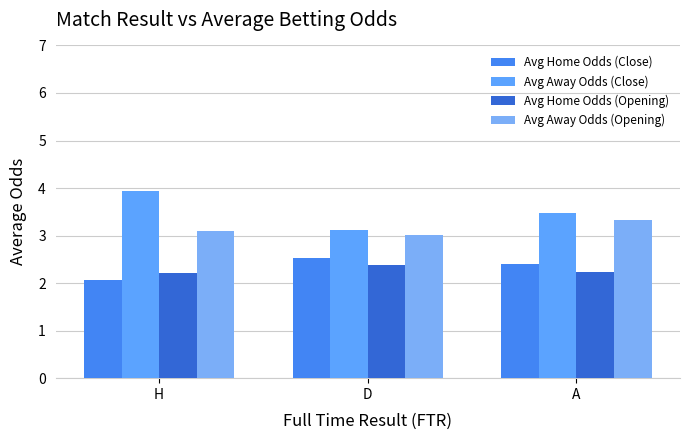

Rank the series by their maximum value, from lowest to highest.

Avg Home Odds (Opening), Avg Home Odds (Close), Avg Away Odds (Opening), Avg Away Odds (Close)